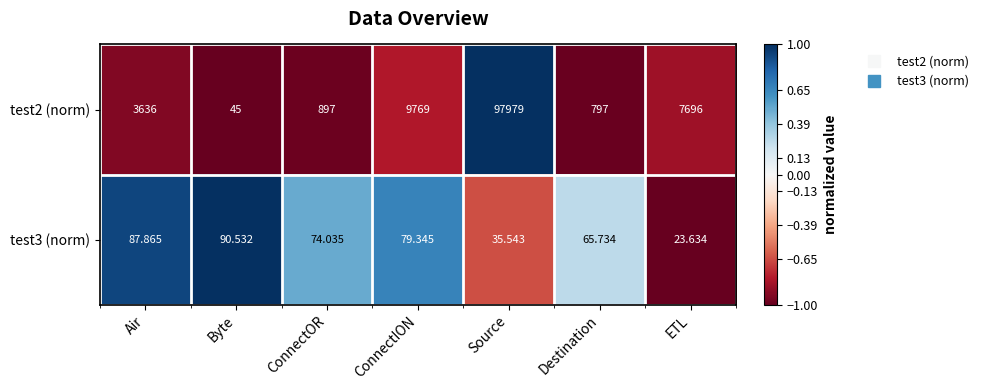

At which category does the chart reach its peak across all series?

Source